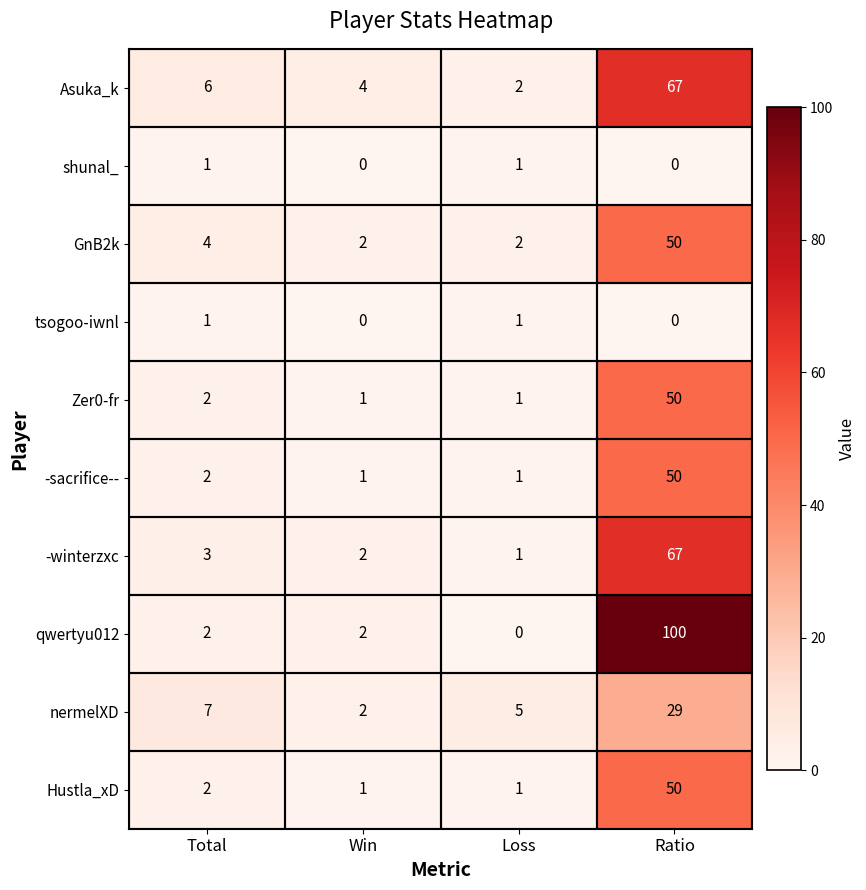

At which category does the chart reach its peak across all series?

Ratio